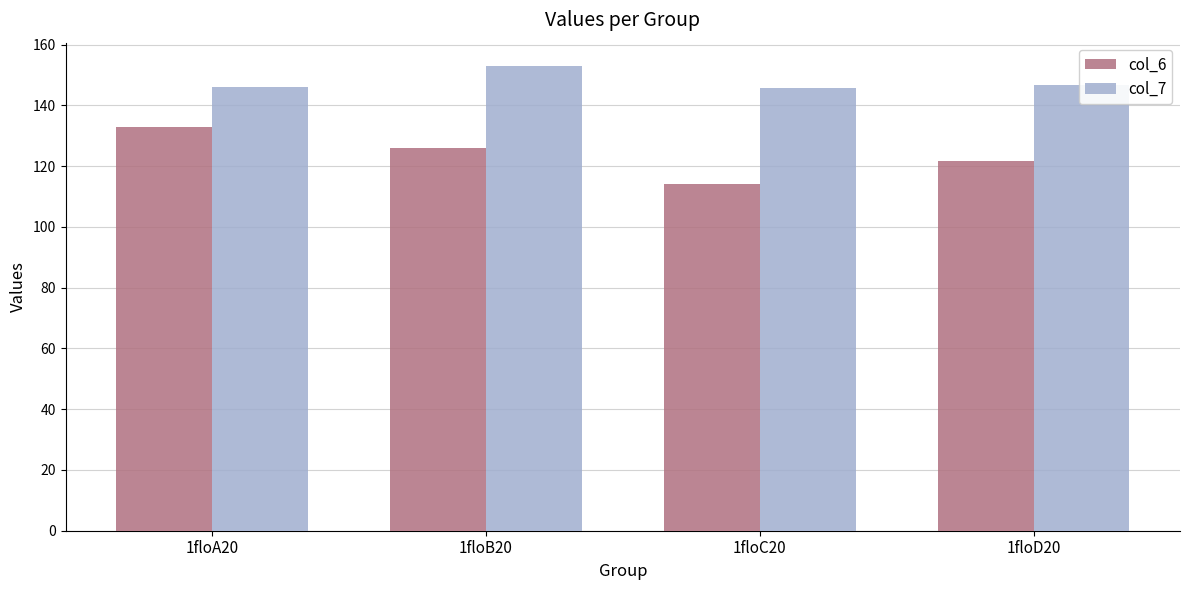

Which series has the widest spread of values?

col_6